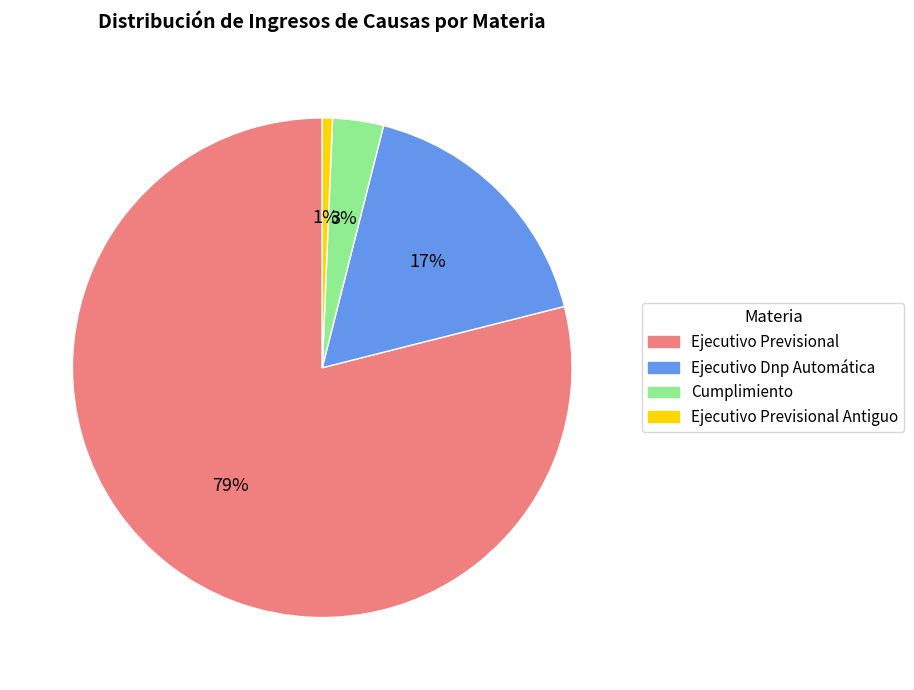

To the nearest percent, what is the combined percentage of Cumplimiento and Ejecutivo Previsional?

82%